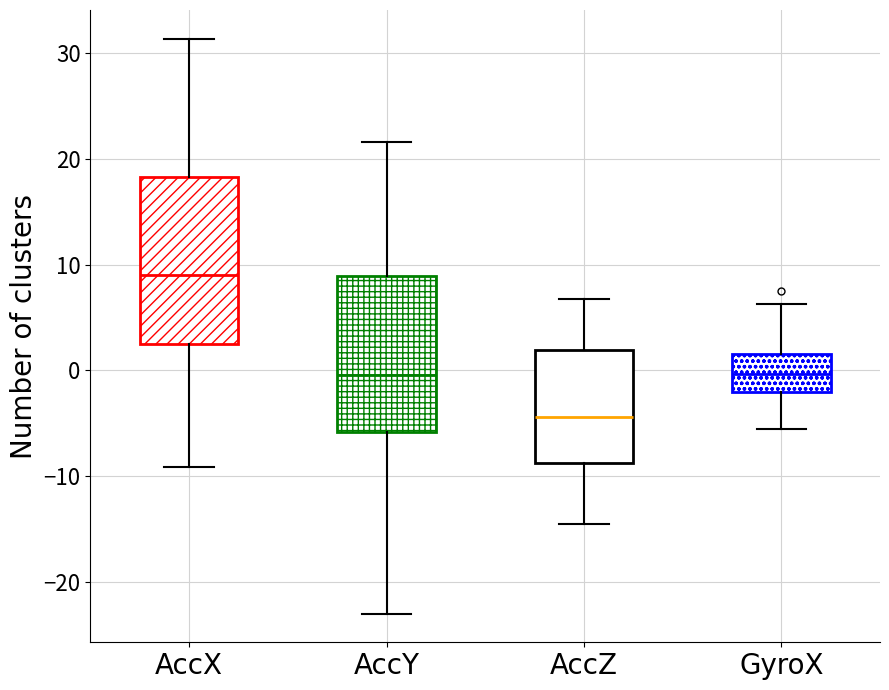

Which box has the highest median line?

AccX